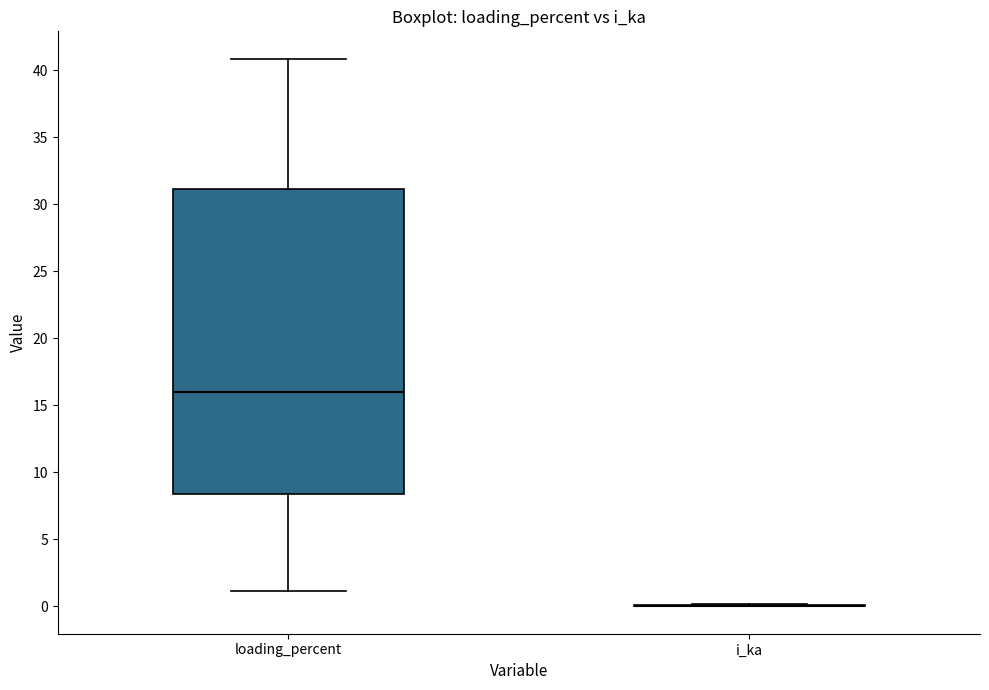

Reading left to right, transcribe this box plot: for each box, give where its median line is, the range the box spans, and where its two whiskers end, as read against the y-axis. The values are not printed on the chart, so give them approximately, as read against the axis.

loading_percent: median 16.0, box 8.5 to 31.0, whiskers 1.0 to 41.0
i_ka: box collapsed to a line at 0.0, whiskers 0.0 to 0.0